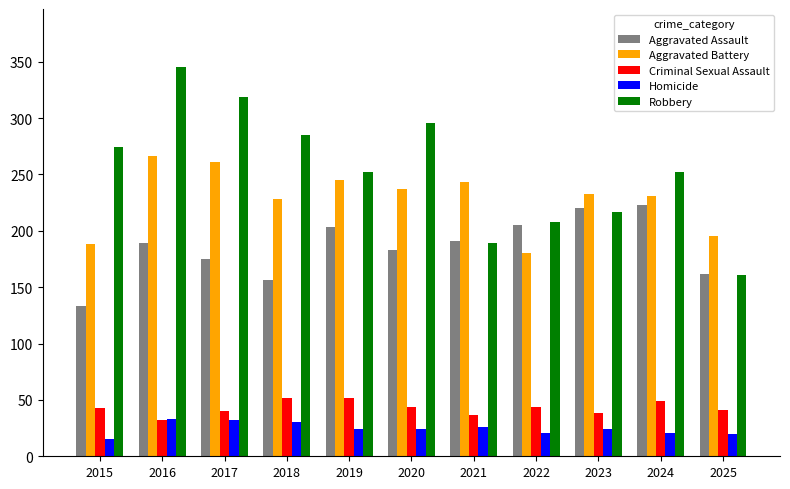

Which label corresponds to the largest value in the chart?

2016